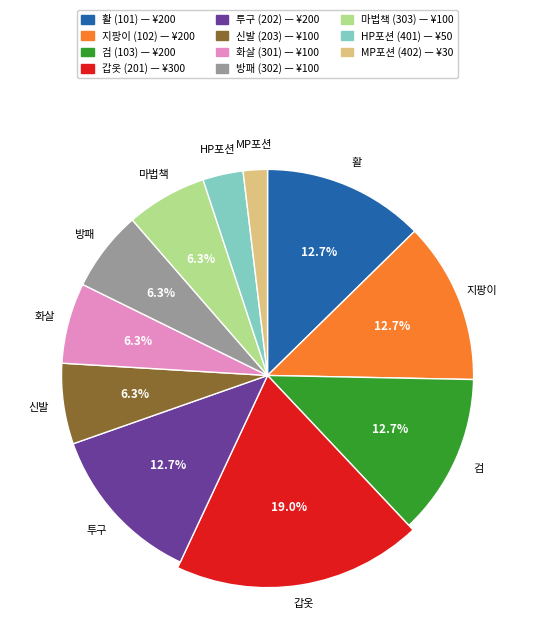

What is the largest slice in the pie chart?

갑옷 (201)